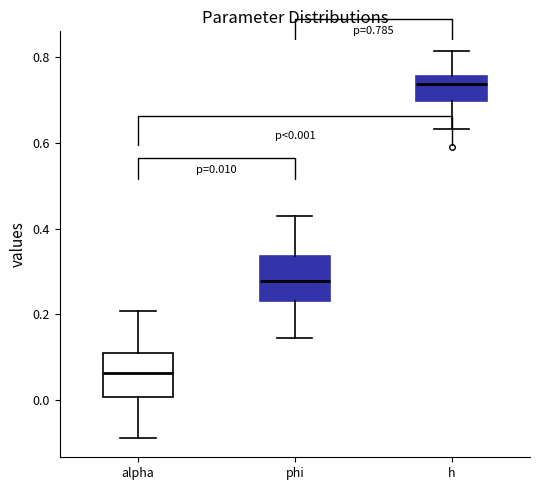

Which box's median line is the highest?

h